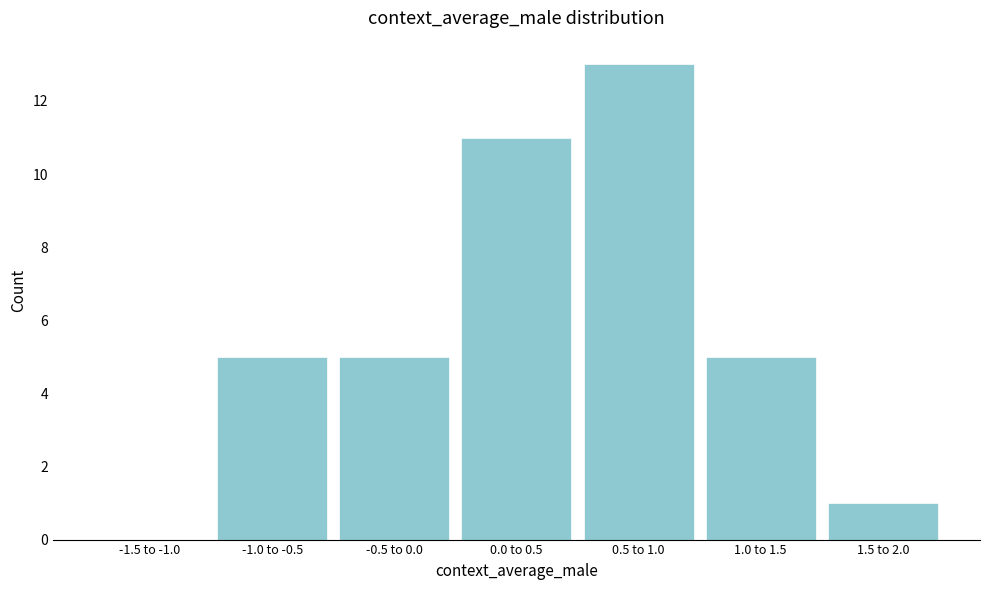

Reading right to left, list all the values displayed in this chart.

1.5 to 2.0=1	1.0 to 1.5=5	0.5 to 1.0=13	0.0 to 0.5=11	-0.5 to 0.0=5	-1.0 to -0.5=5	-1.5 to -1.0=0